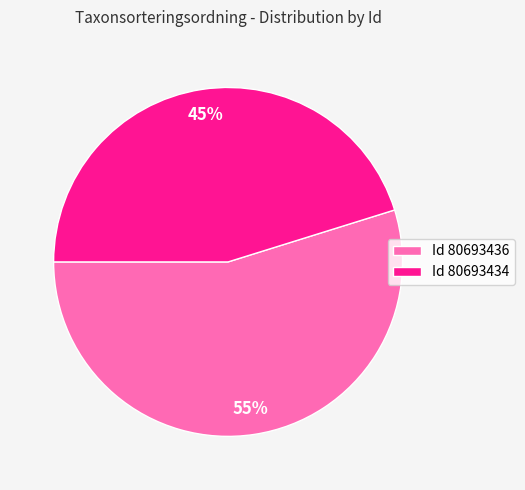

How many slices are in this pie chart?

2